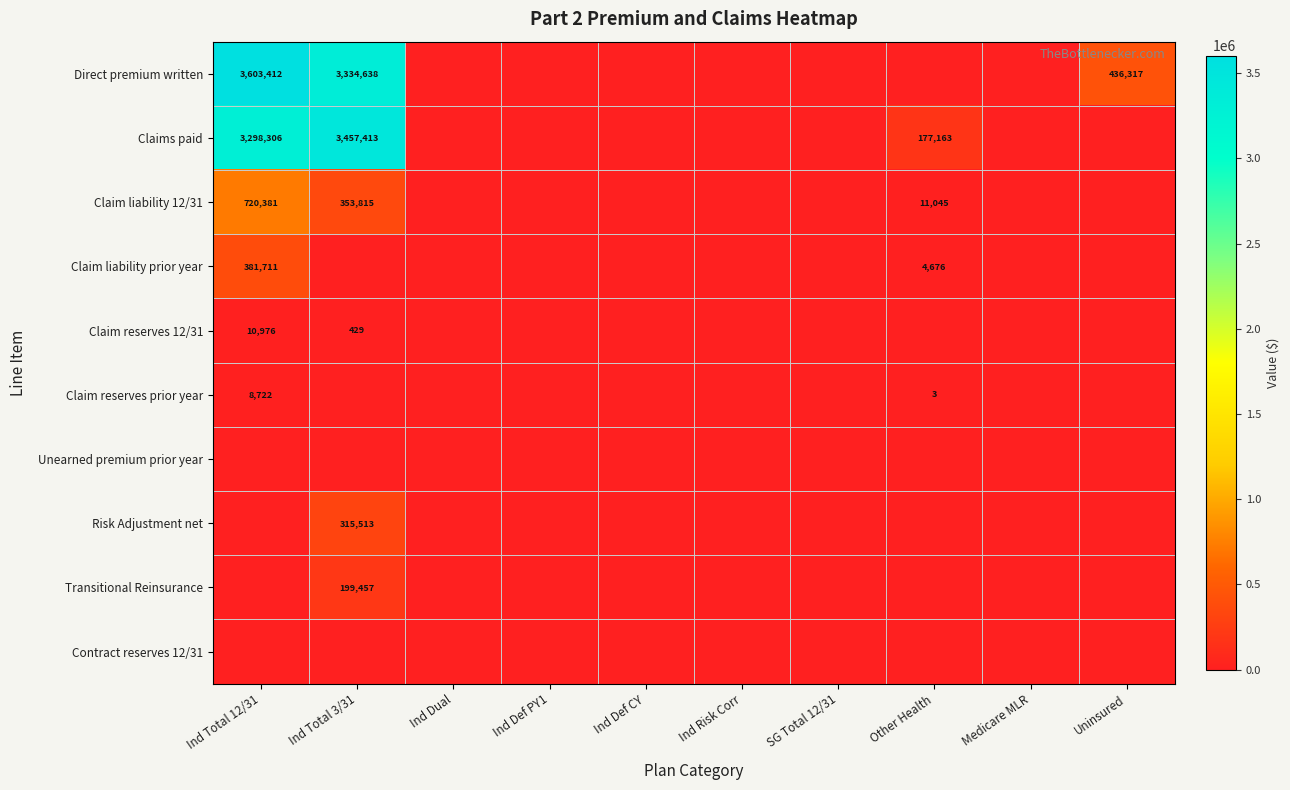

True or false: Direct premium written has a value of 436317 at Uninsured.

True